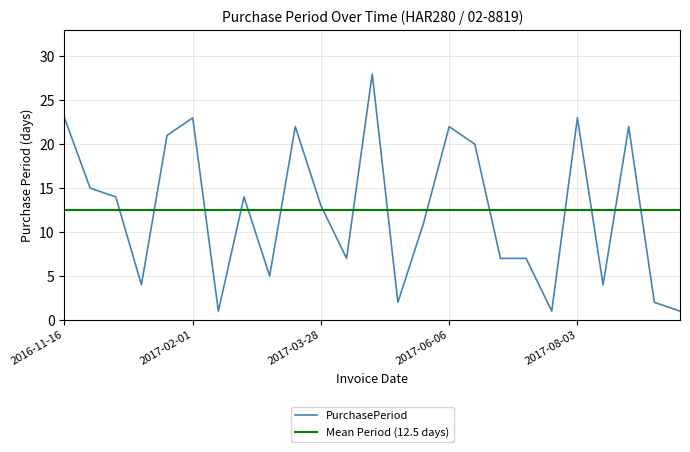

What is the minimum value shown in the chart?

1